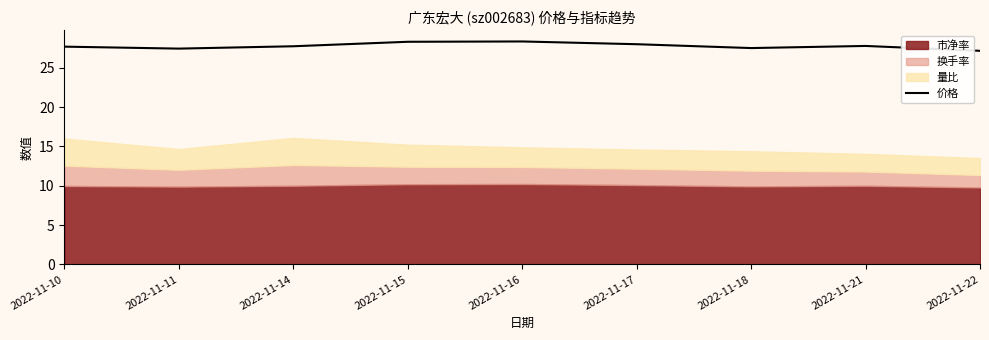

What is the average value?

27.8